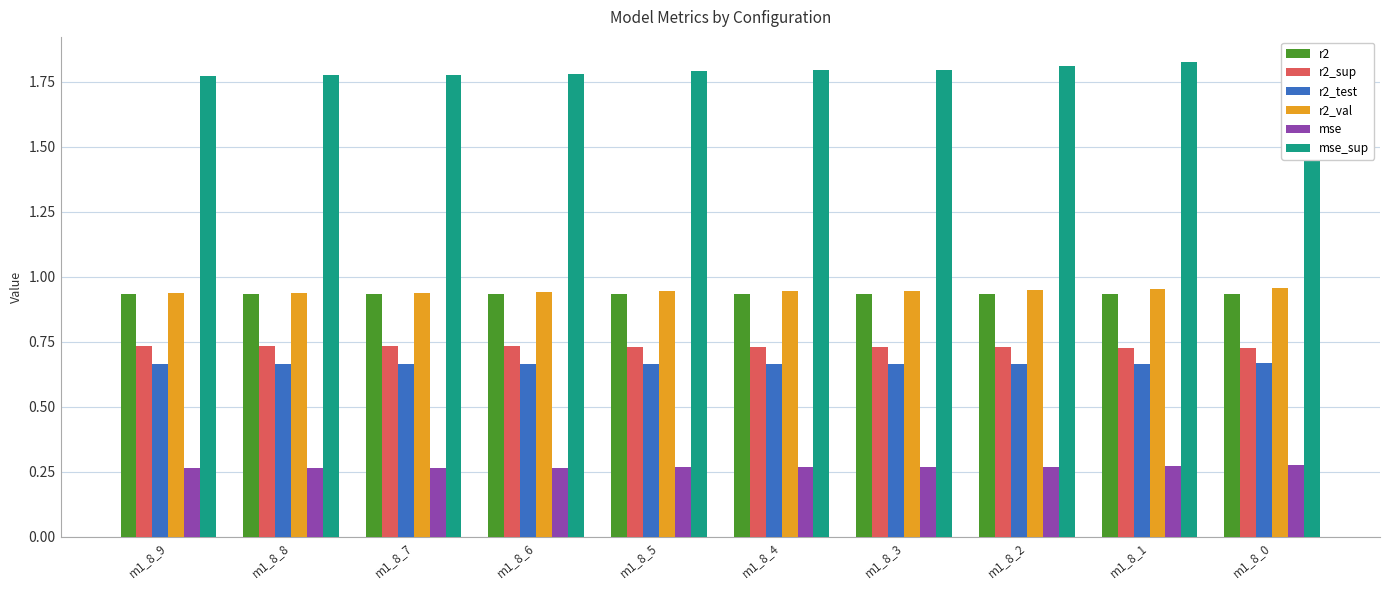

Is it true that r2_val equals 0.3 at m1_8_5?

False